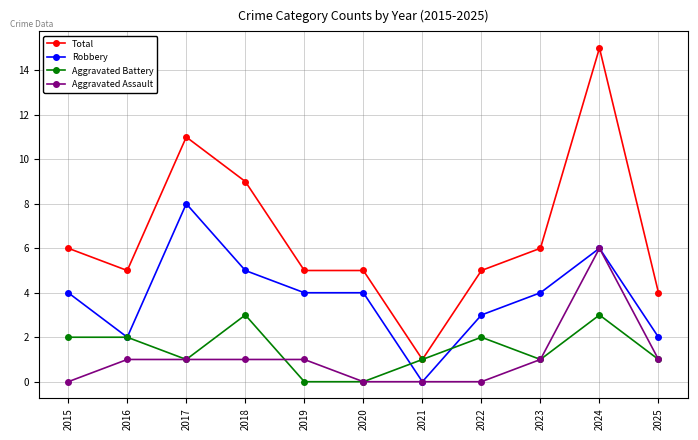

At which label is Total closest to 8?

2018